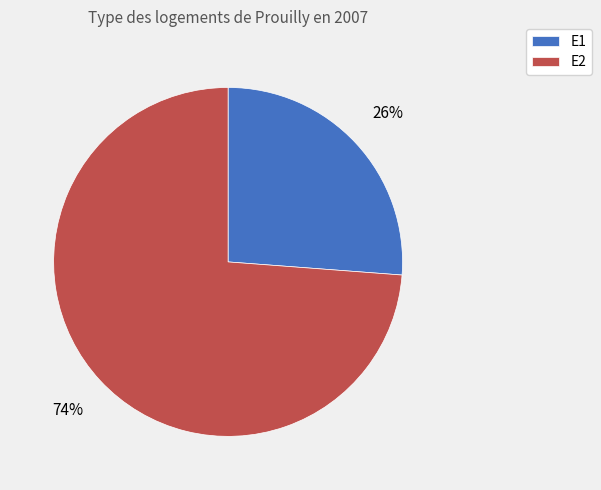

To the nearest percent, what is the average slice percentage?

50%